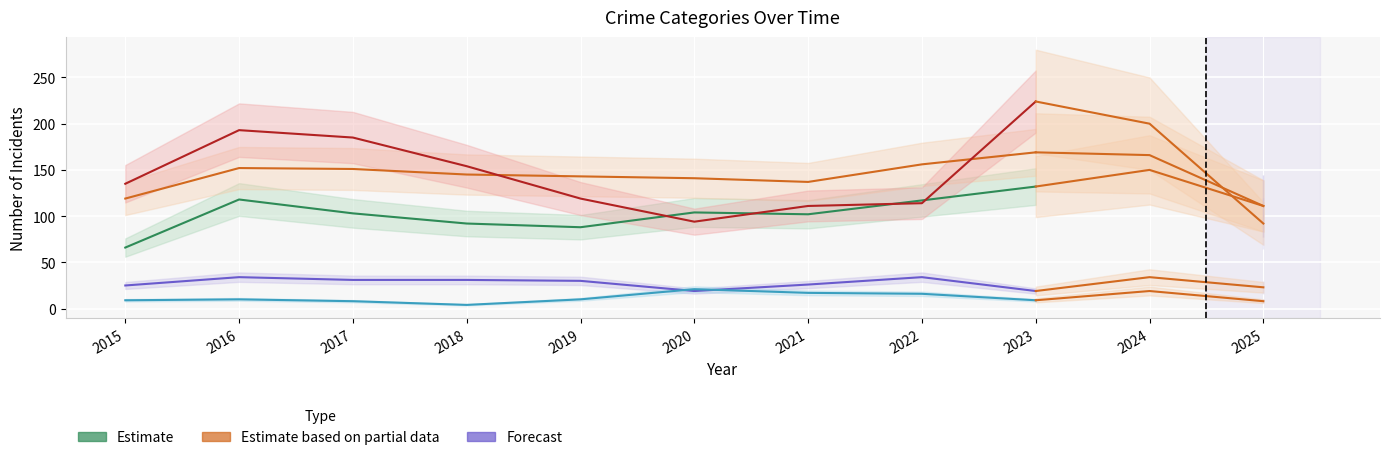

What is the approximate value of Homicide at 2019, to the nearest 5?

10